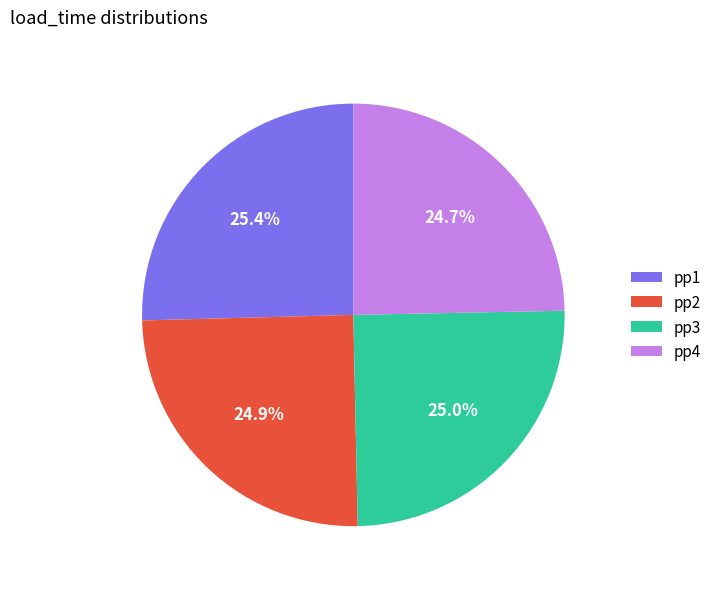

The pp3 slice represents 13% of the pie. True or false?

False